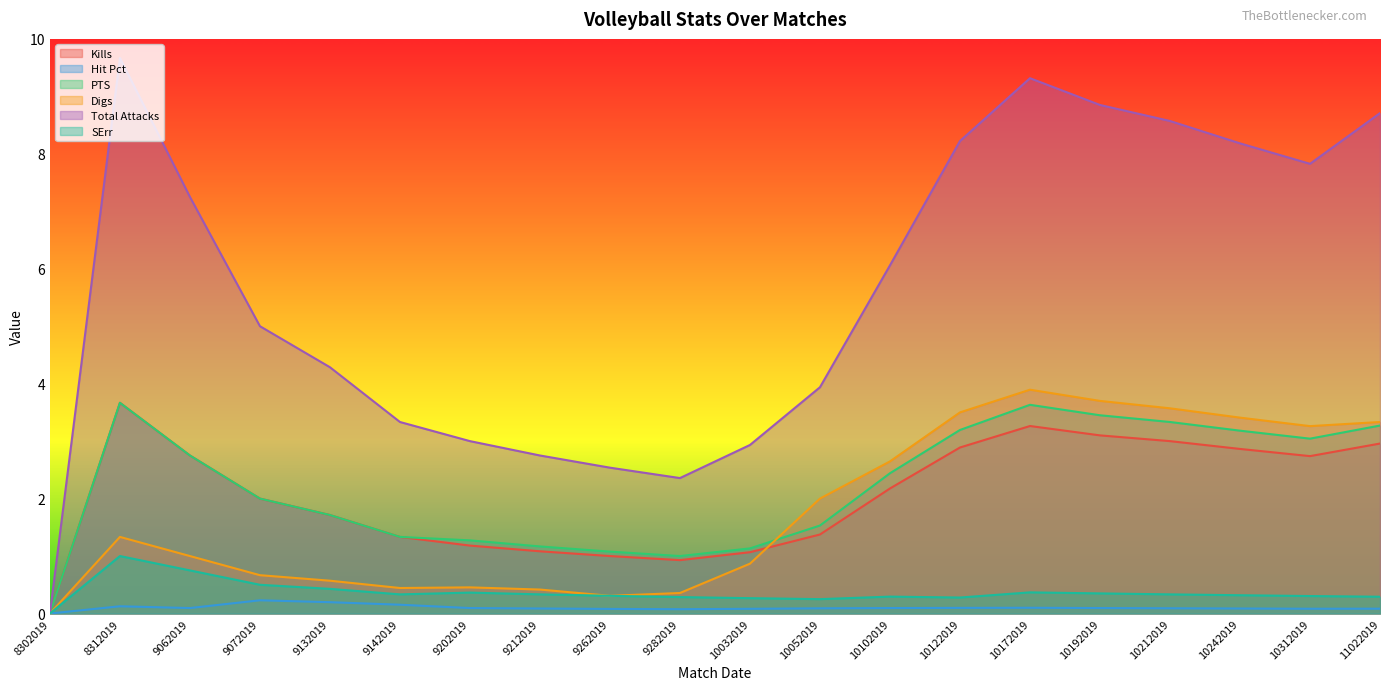

What is the difference between the maximum and minimum values in the Hit Pct series?

0.2